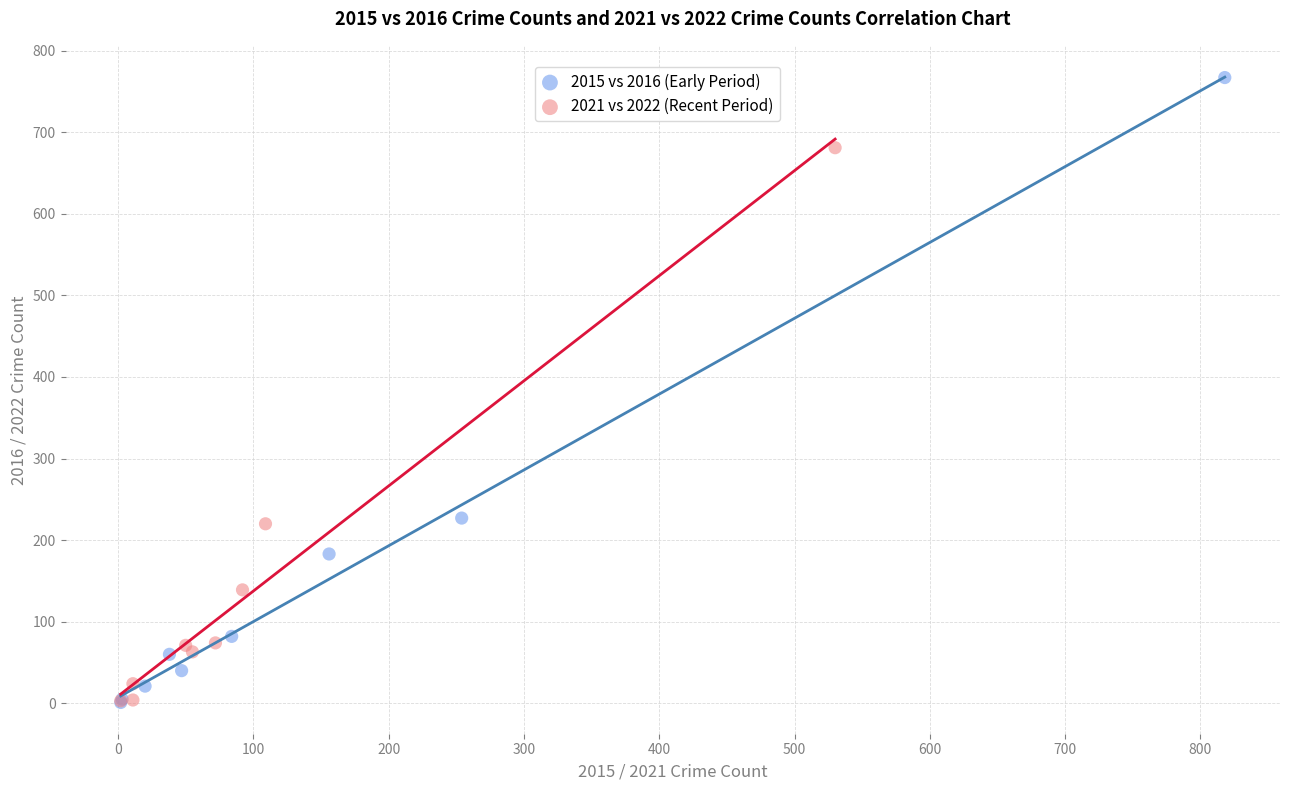

Which series contains the highest Y value?

2015 vs 2016 (Early Period)